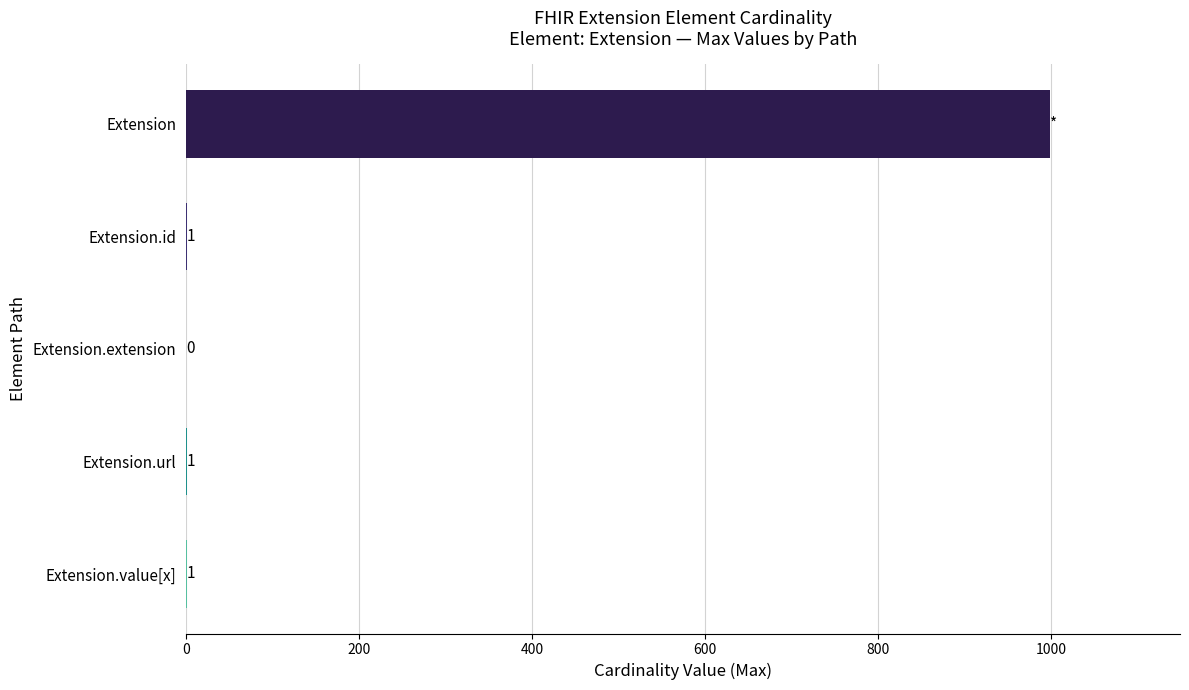

Reading top to bottom, extract all data points from this chart.

Extension=999	Extension.id=1	Extension.extension=0	Extension.url=1	Extension.value[x]=1